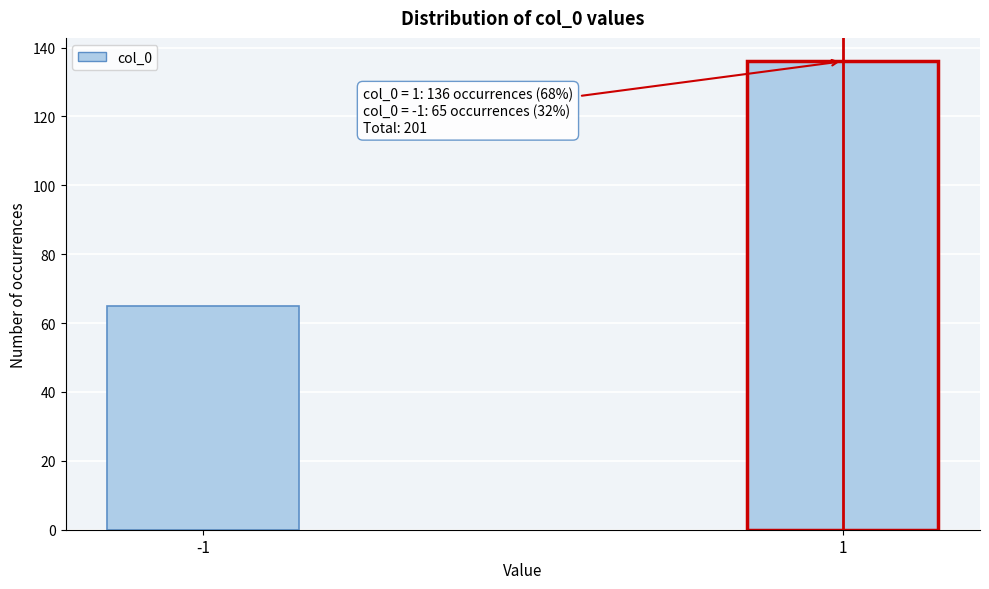

Reading left to right, what are all the values shown in this chart?

65	136